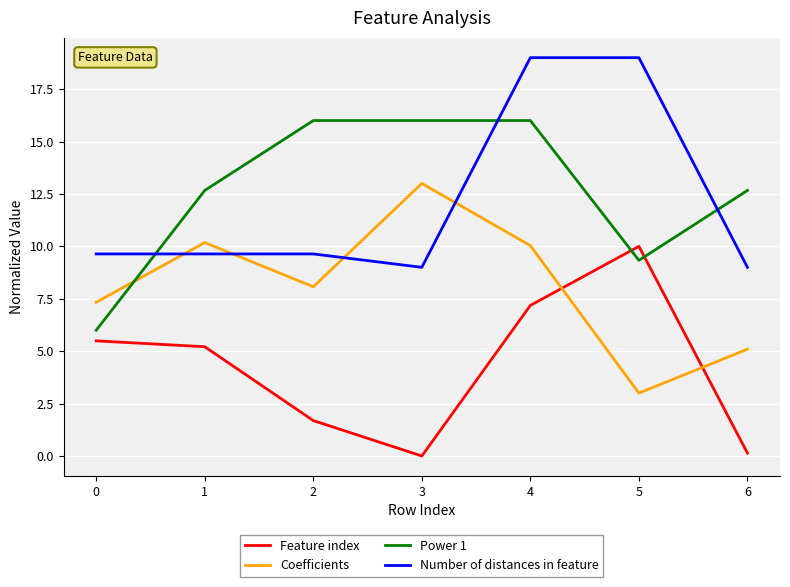

At which category is the sum across all series the highest?

4